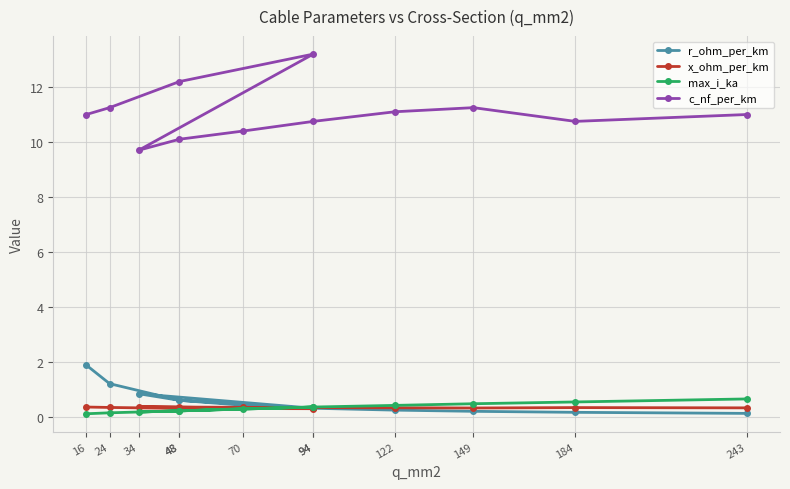

Where is the first local minimum for r_ohm_per_km?

94